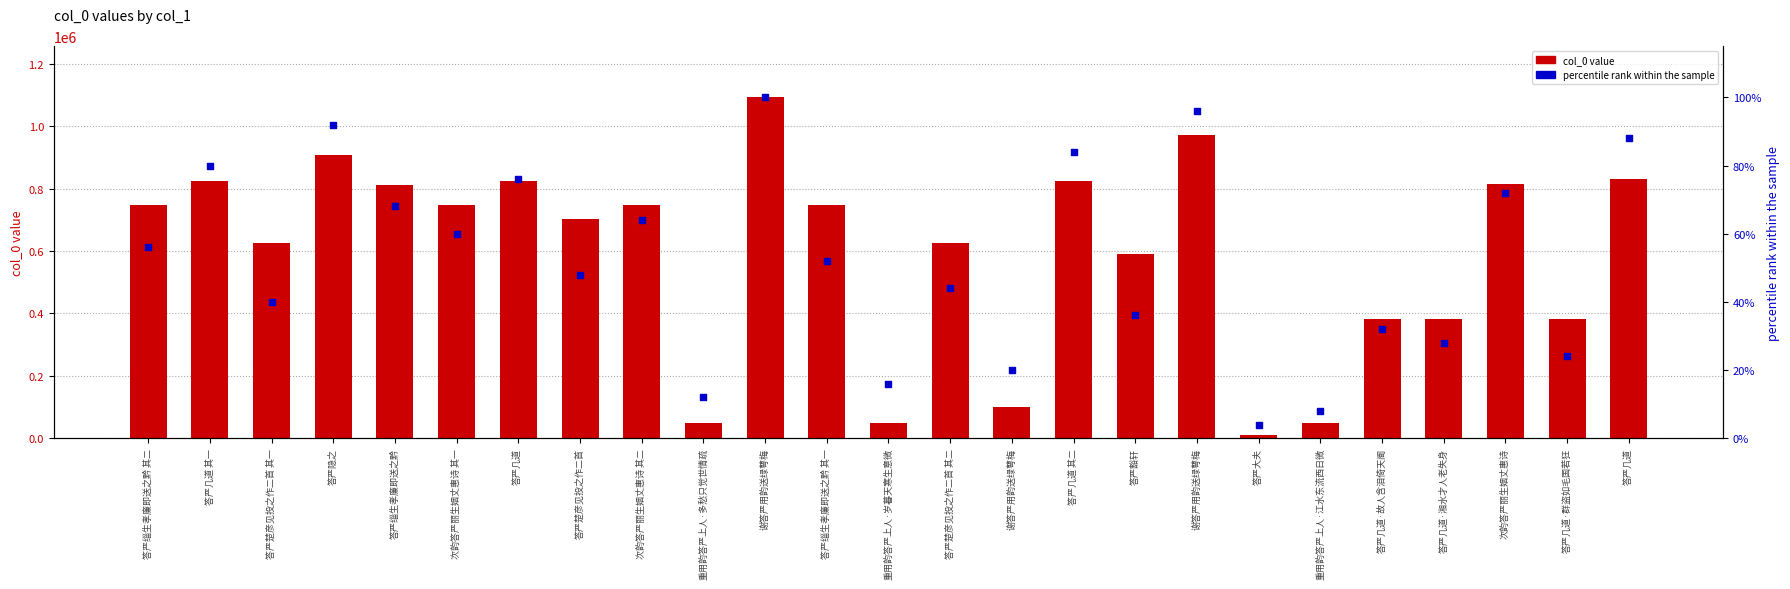

Is the value of percentile rank within the sample at 谢答严用韵送绿萼梅 greater than the value of col_0 value at 答严隐之?

No